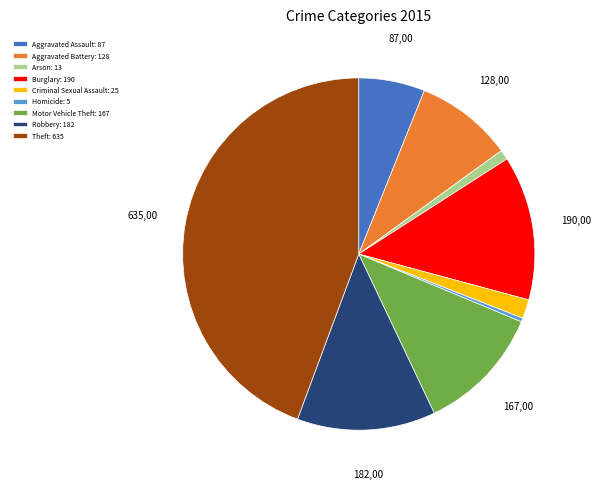

Do Criminal Sexual Assault and Motor Vehicle Theft together represent more than half of the pie?

No